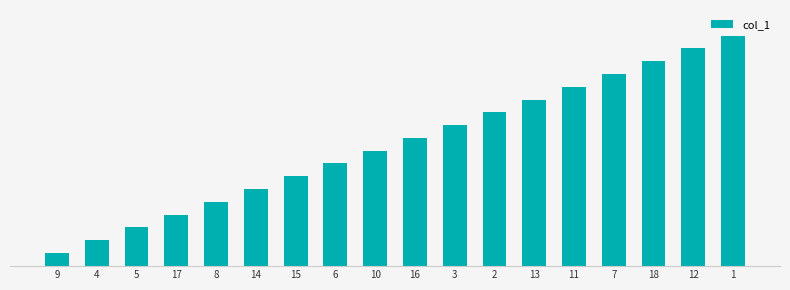

Are the bars horizontal?

No